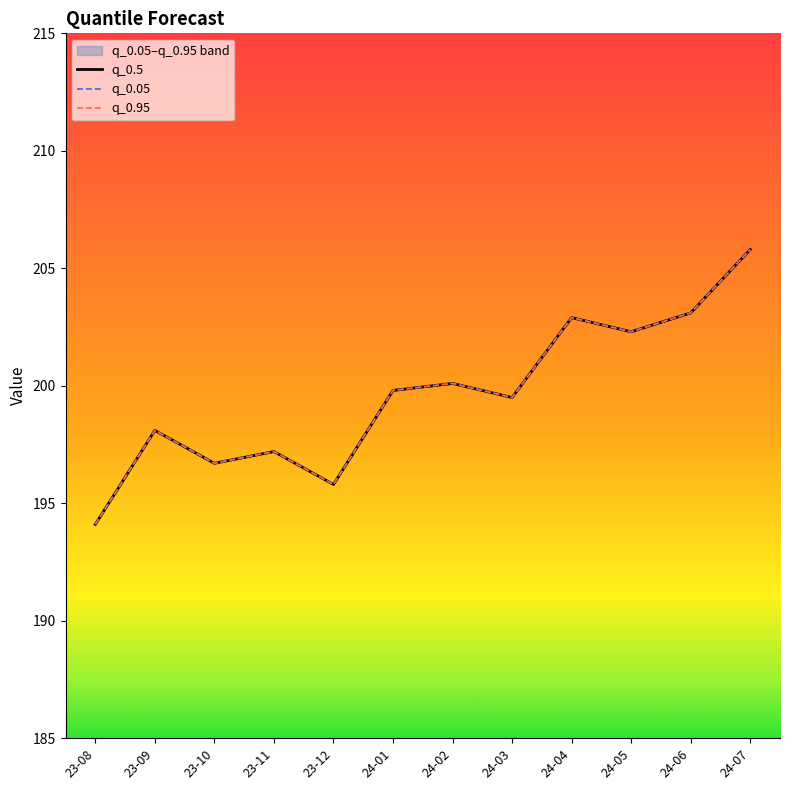

The q_0.5 series shows 194.1 at 23-08. True or false?

True